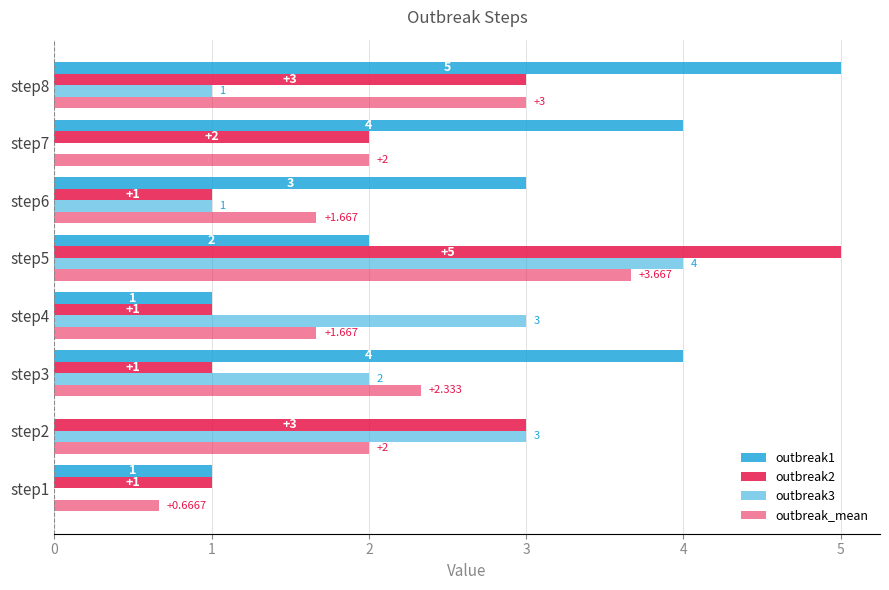

What is the average value of the outbreak1 series?

2.5